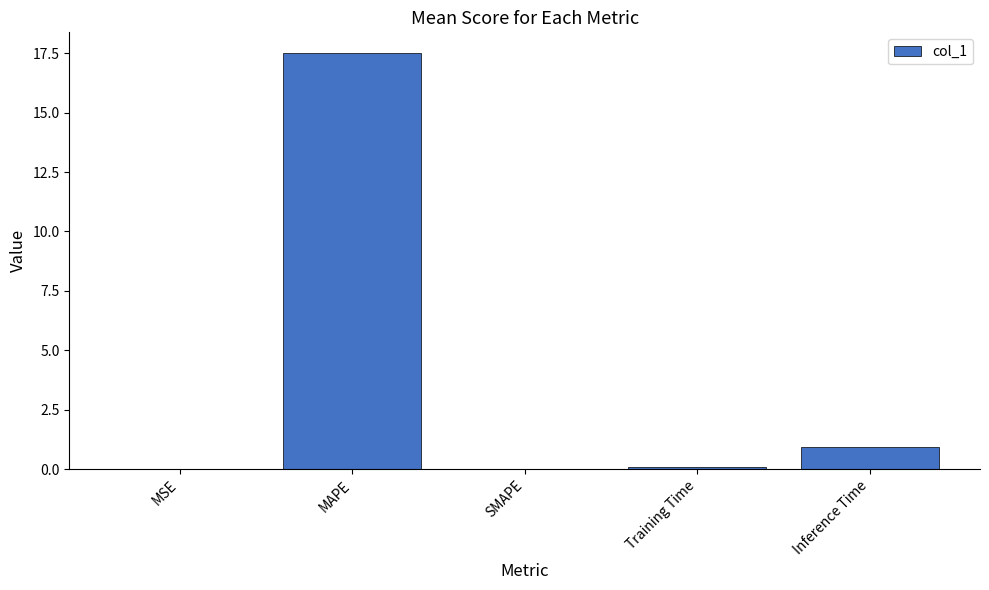

What is the maximum value shown in the chart?

17.5